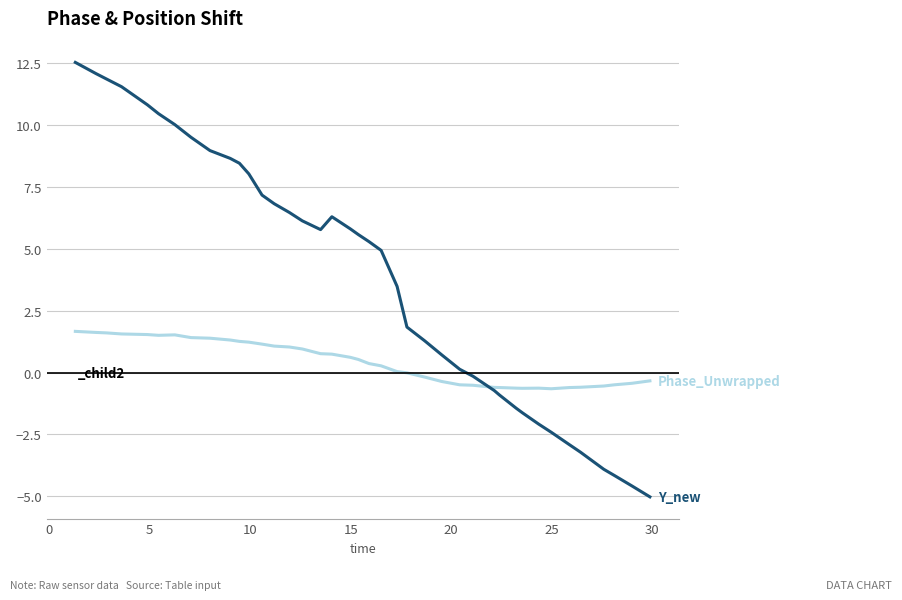

What is the smallest value displayed?

-5.0